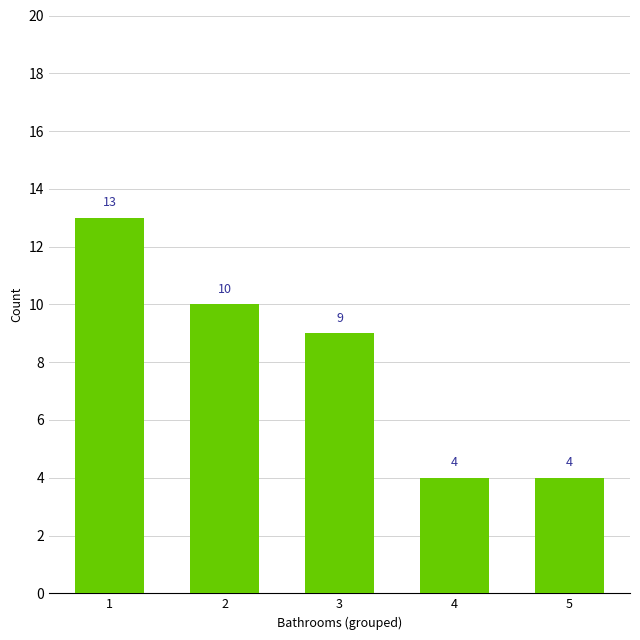

Are the bars grouped side by side (vs. stacked)?

No